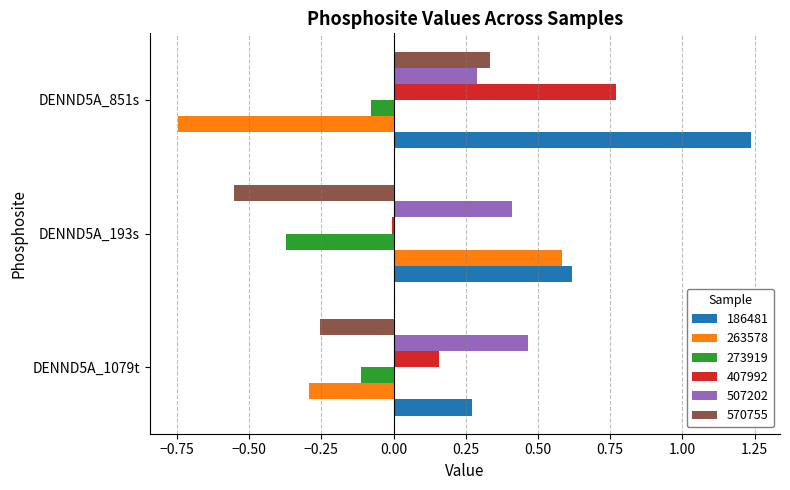

At which label does 507202 reach its peak?

DENND5A_1079t